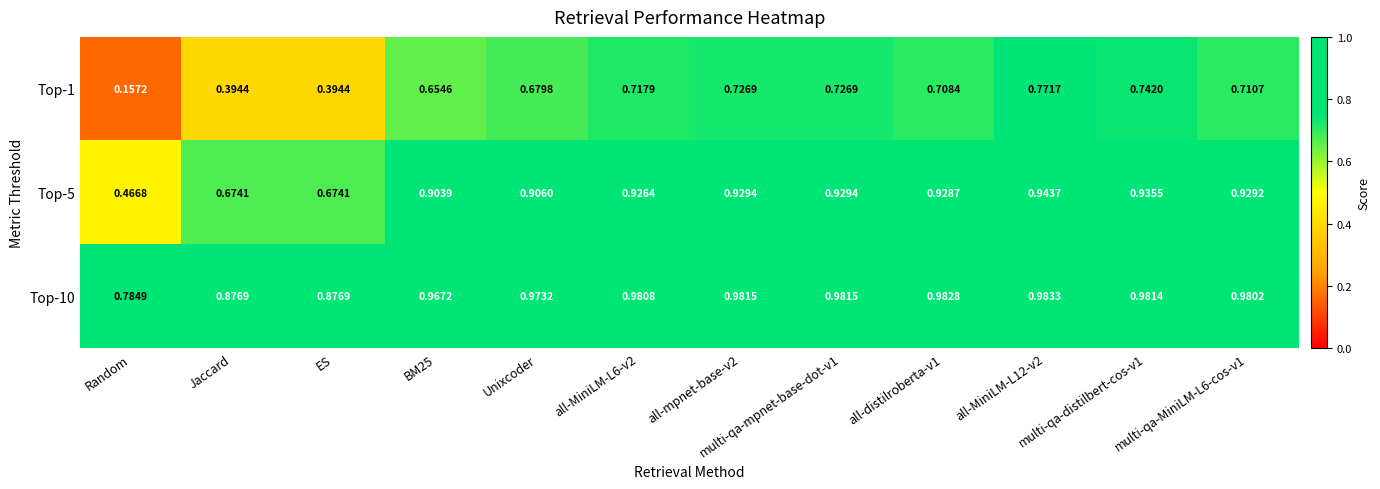

At which label does Top-5 reach its minimum?

Random